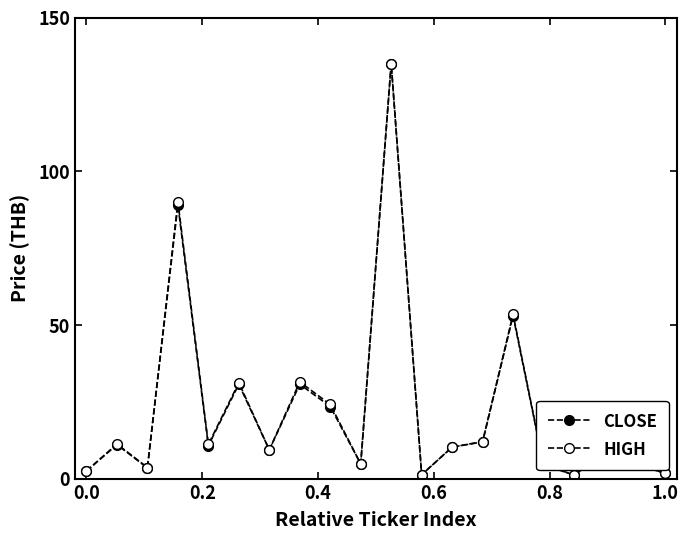

Rank the series by their maximum value, from lowest to highest.

CLOSE, HIGH